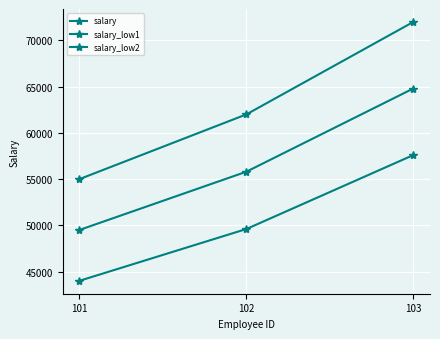

How many salary values are between 55000 and 72000?

3